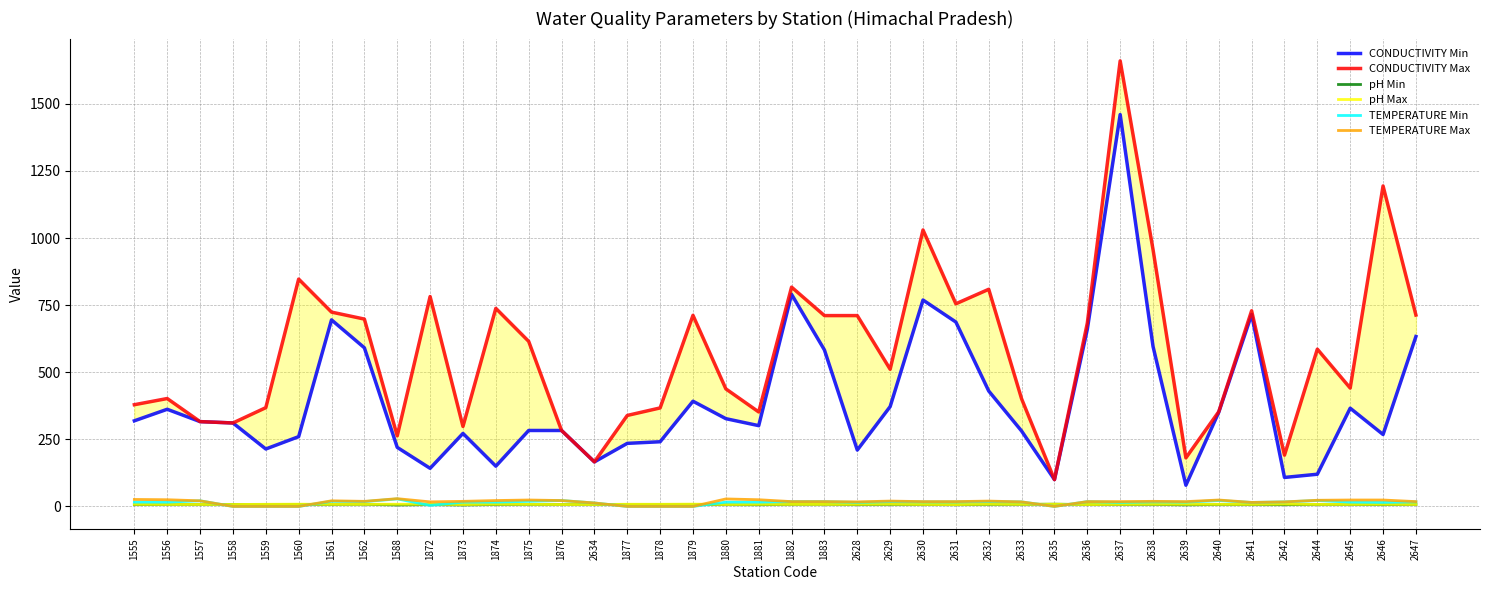

What position from the right is 1883?

19